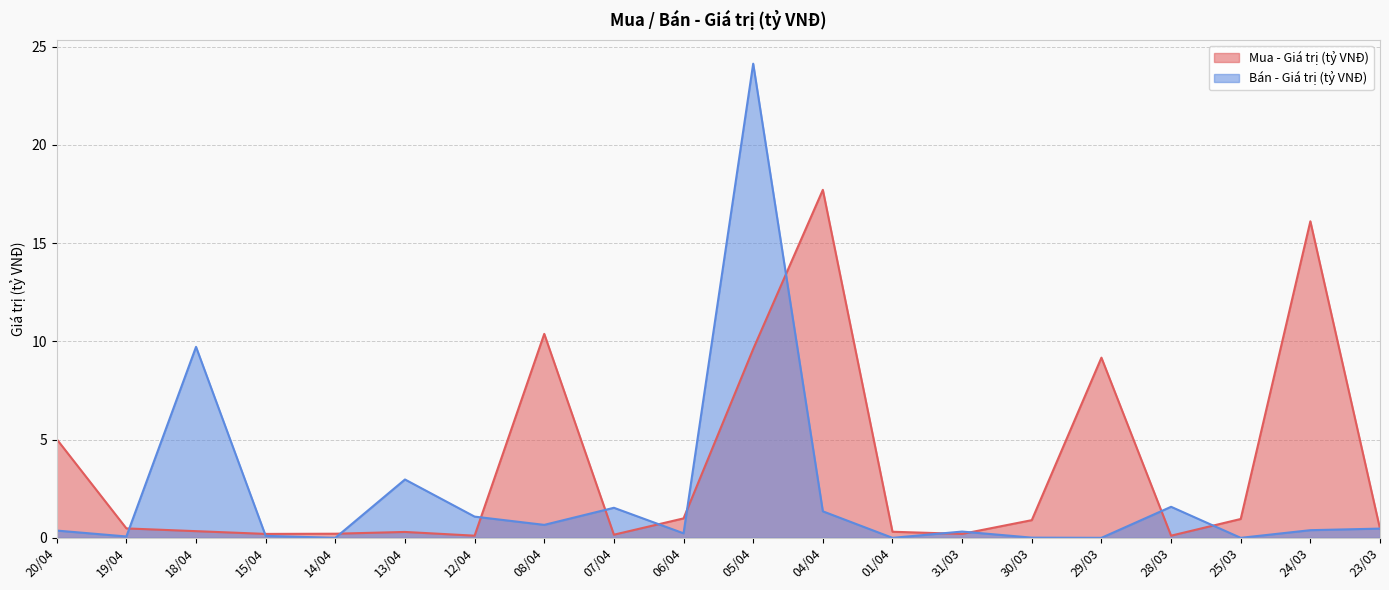

Rank the series by their average value, from lowest to highest.

Bán - Giá trị (tỷ VNĐ), Mua - Giá trị (tỷ VNĐ)